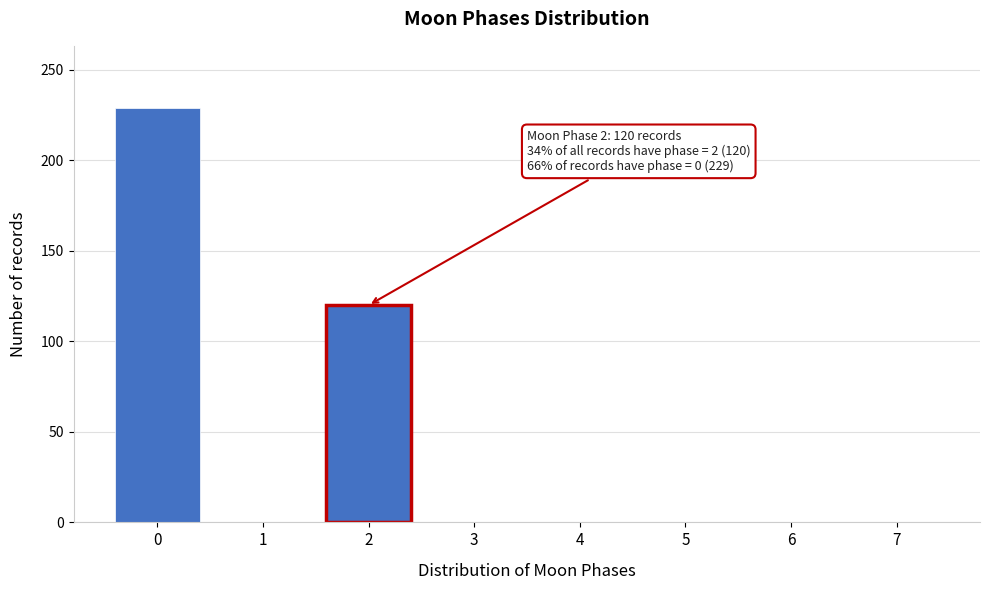

Reading left to right, transcribe all the data shown in this chart.

0=229	1=0	2=120	3=0	4=0	5=0	6=0	7=0